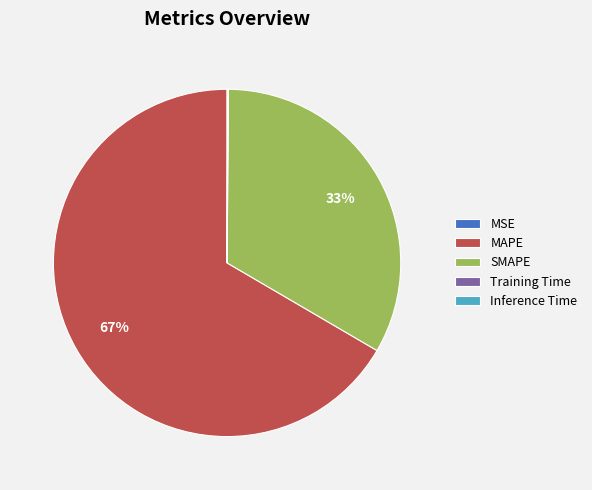

Which slice represents more than half of the pie?

MAPE